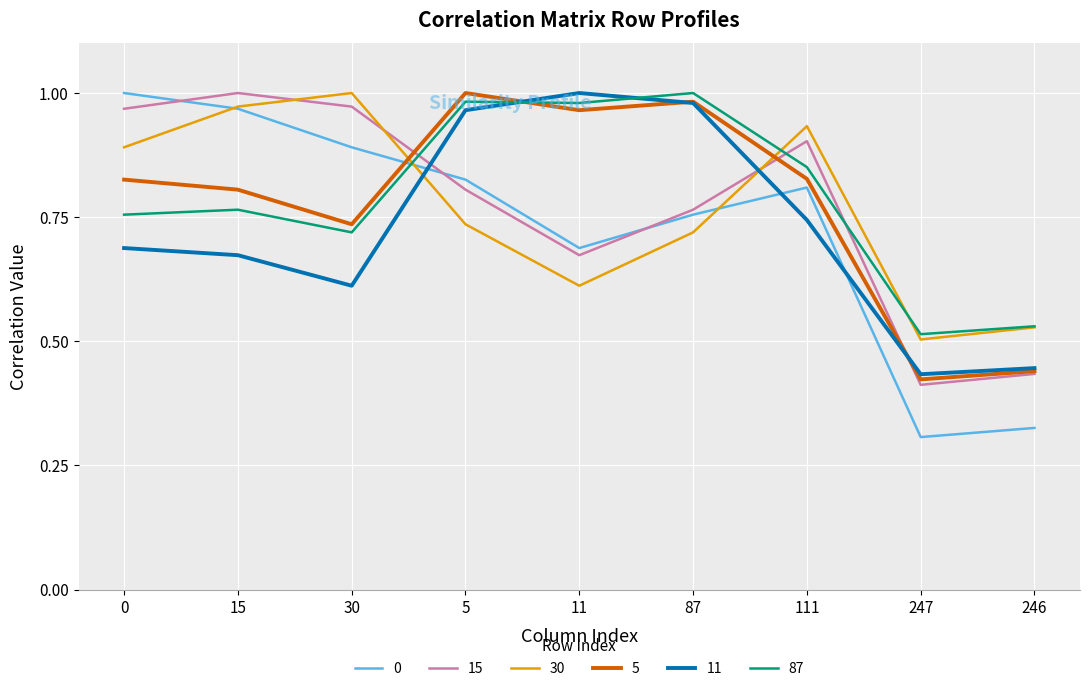

At how many categories does at least one series exceed 0?

9